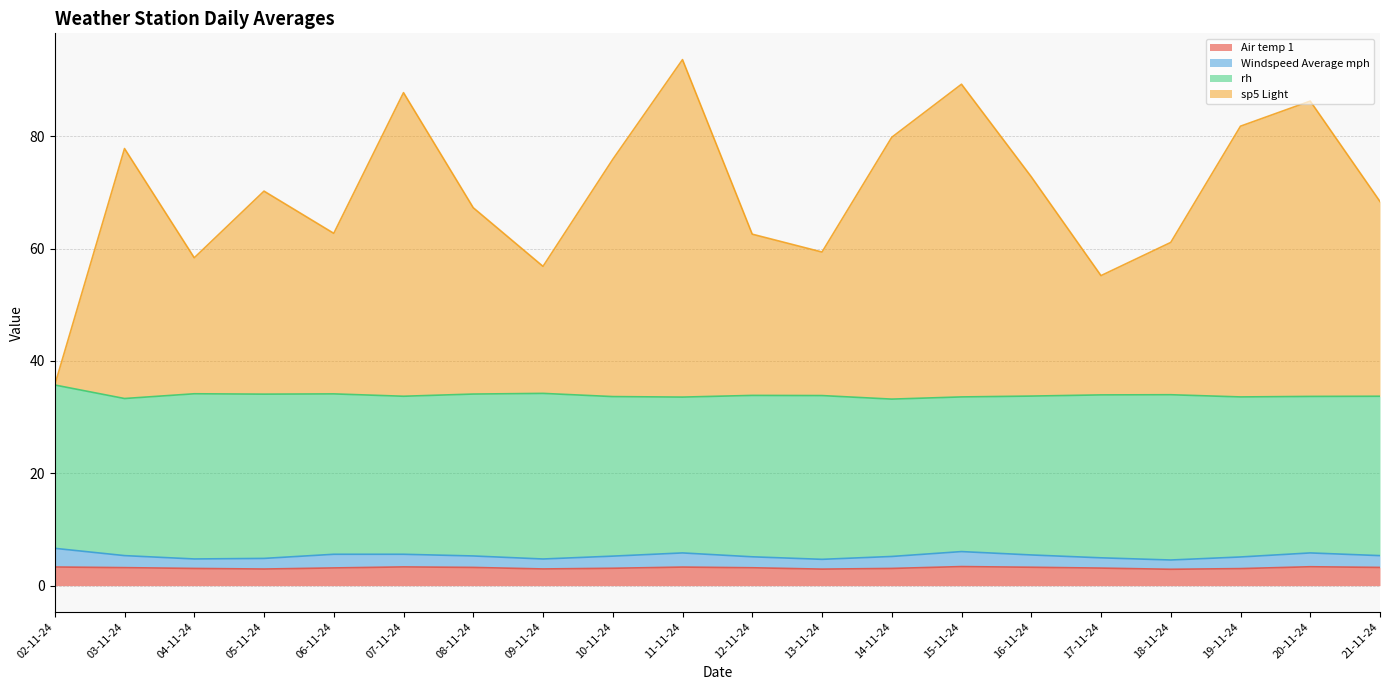

How many interior local peaks does the Air temp 1 series have?

4